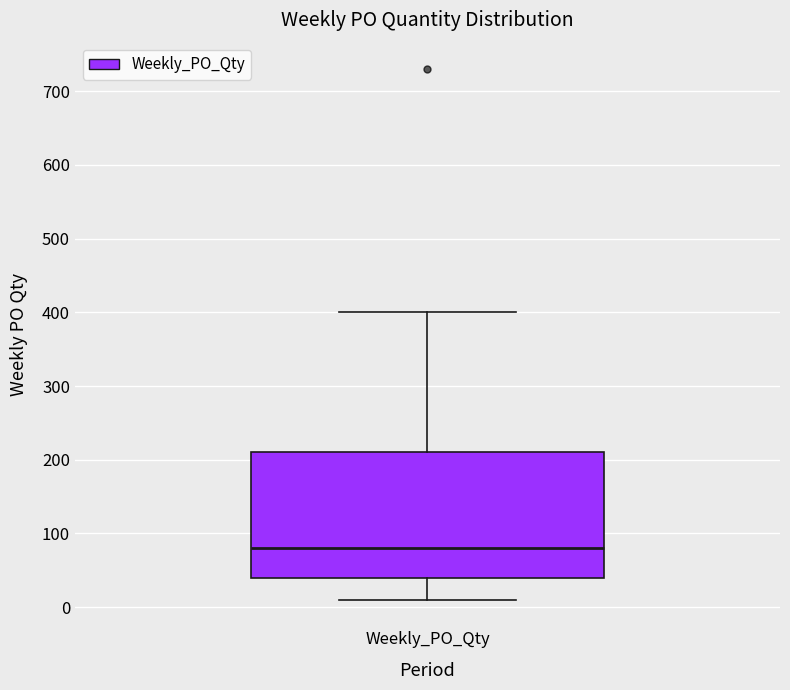

Transcribe this box plot: give where the median line is, the range the box spans, and where the two whiskers end, as read against the y-axis. The values are not printed on the chart, so give them approximately, as read against the axis.

median 80, box 40 to 210, whiskers 10 to 400